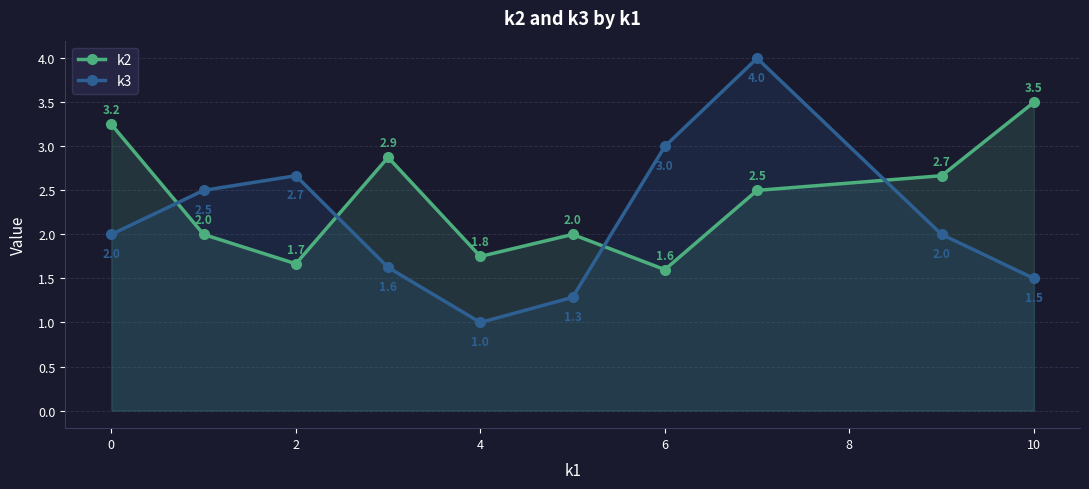

What is the average value of the k2 series?

2.4